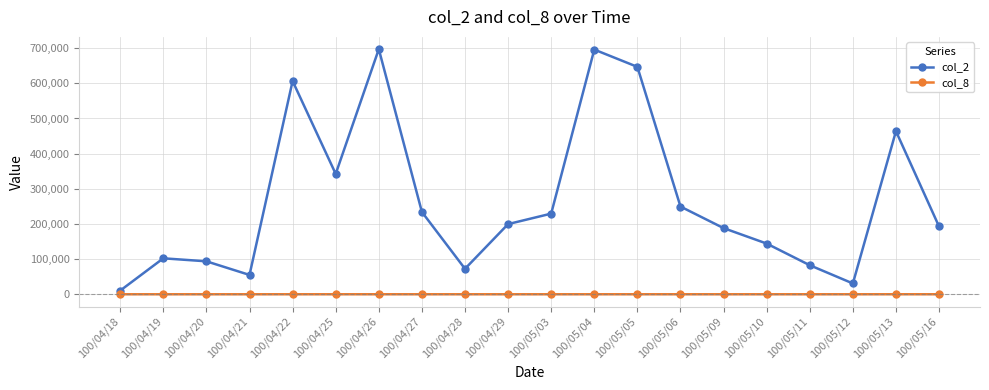

Is the value of col_2 at 100/04/25 greater than the value of col_8 at 100/04/22?

Yes